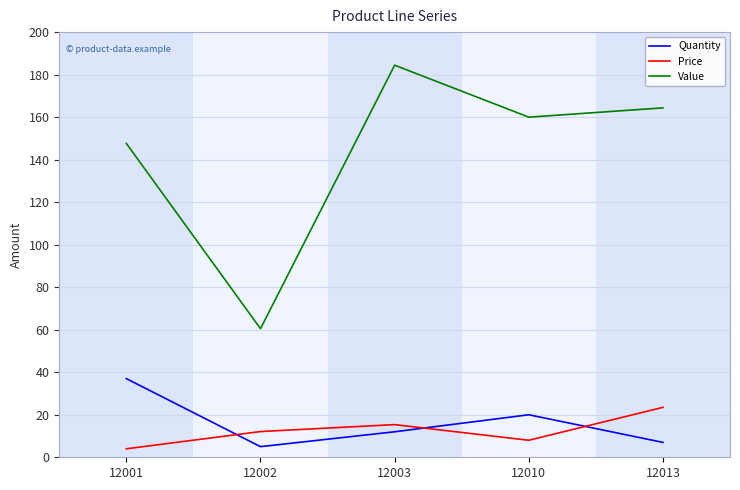

Reading left to right, list all the values displayed in this chart.

Quantity: 12001=37.0	12002=5.0	12003=12.0	12010=20.0	12013=7.0
Price: 12001=4.0	12002=12.1	12003=15.4	12010=8.0	12013=23.5
Value: 12001=147.6	12002=60.5	12003=184.4	12010=160.0	12013=164.4